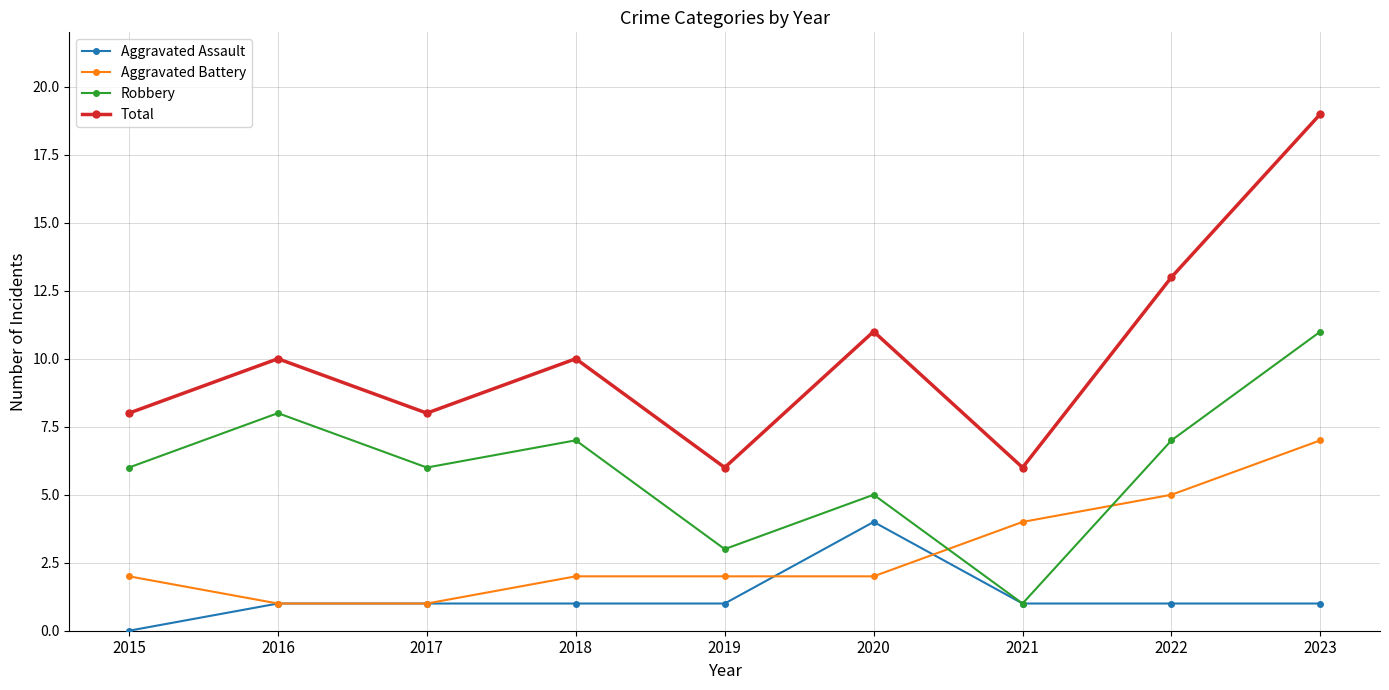

Is the value of Aggravated Assault at 2015 greater than the value of Total at 2021?

No